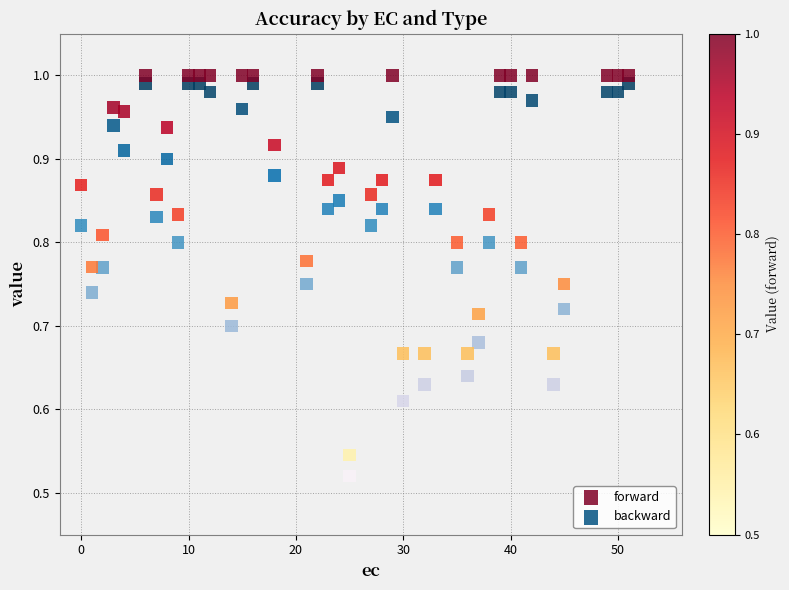

Which series has the largest Y range (max minus min)?

backward